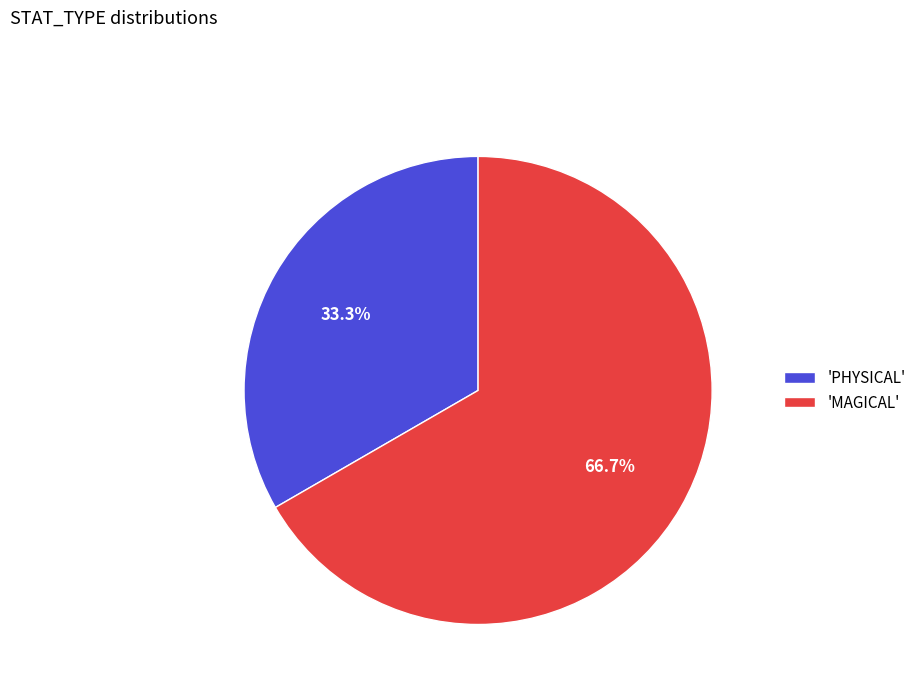

Which category accounts for the majority?

'MAGICAL'